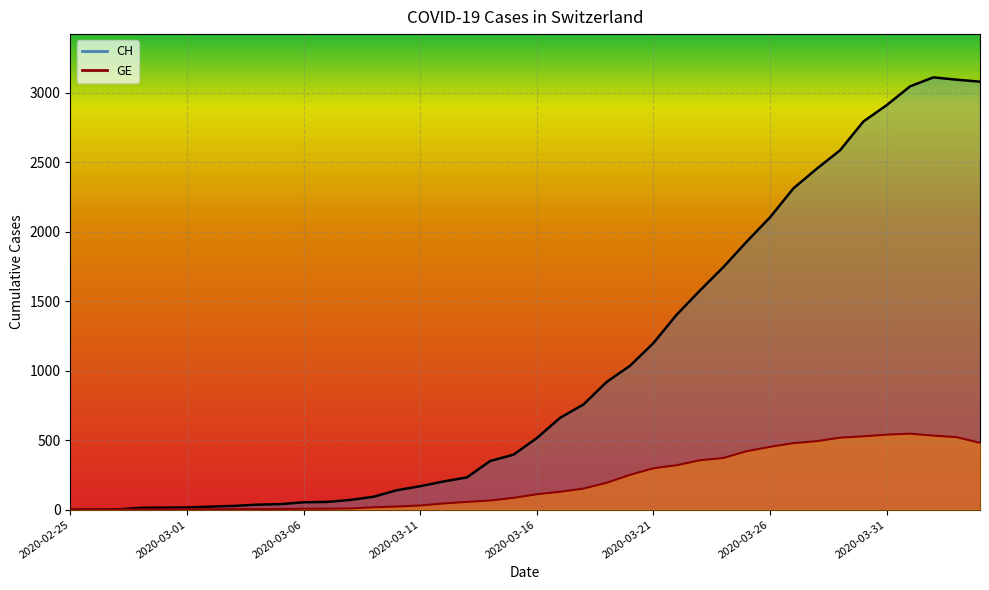

Which series has the largest total across all categories?

CH